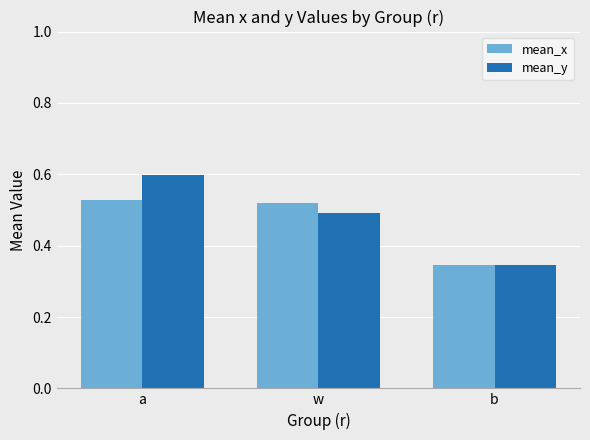

What is the total value across all series at b?

0.7